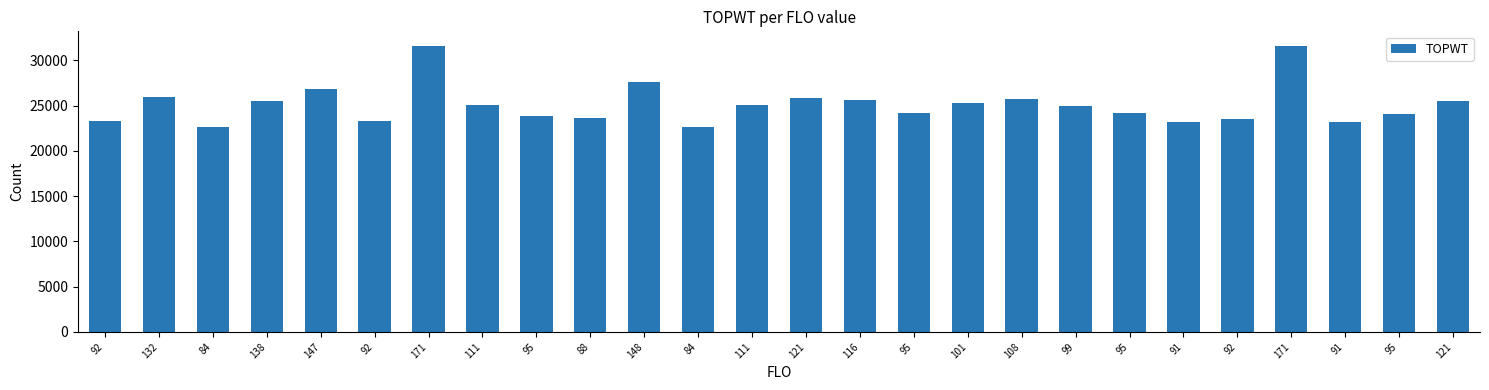

How many series are shown in this chart?

1